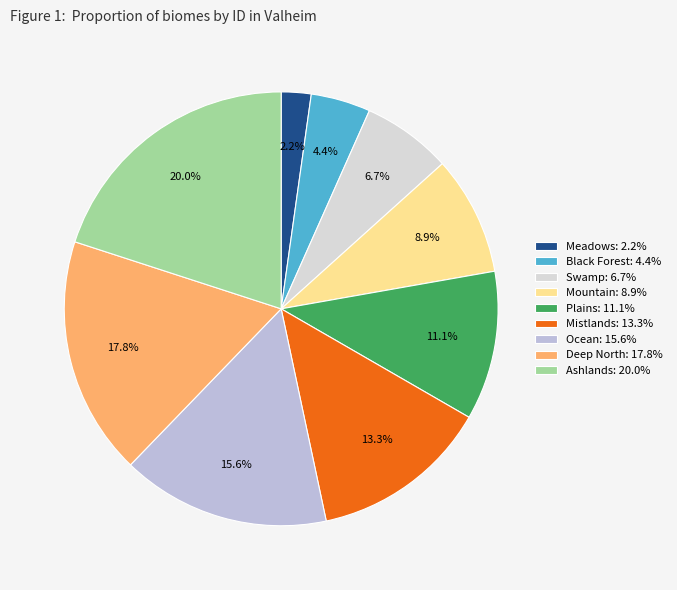

To the nearest percent, what is the difference between the largest and smallest slice percentages?

18%